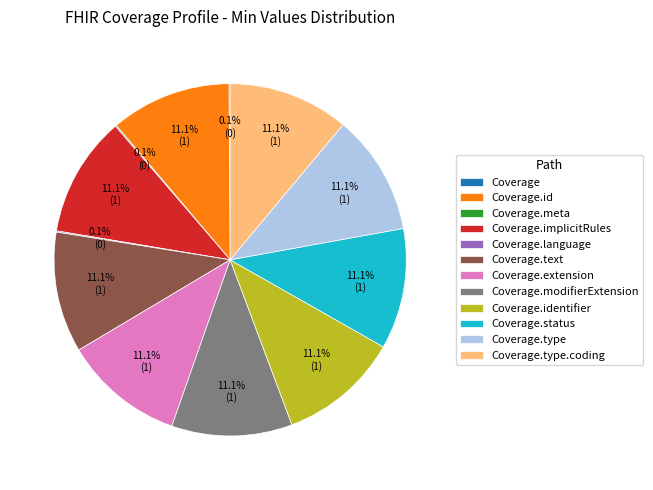

Does any single category account for the majority?

No